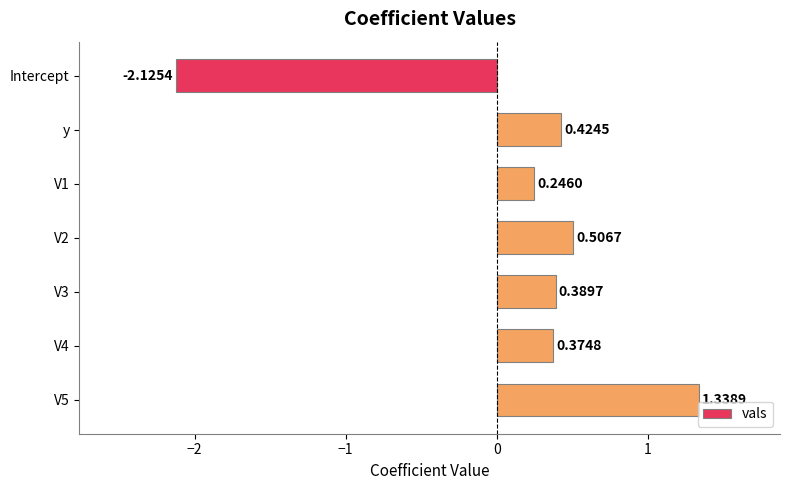

Which category has the lowest value across all series?

Intercept